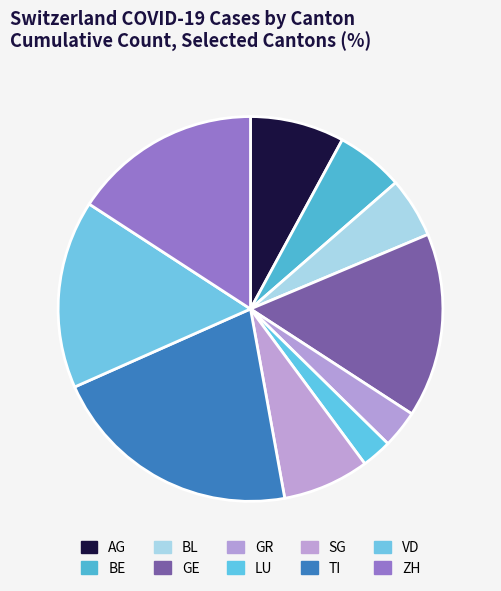

What is the largest slice in the pie chart?

TI